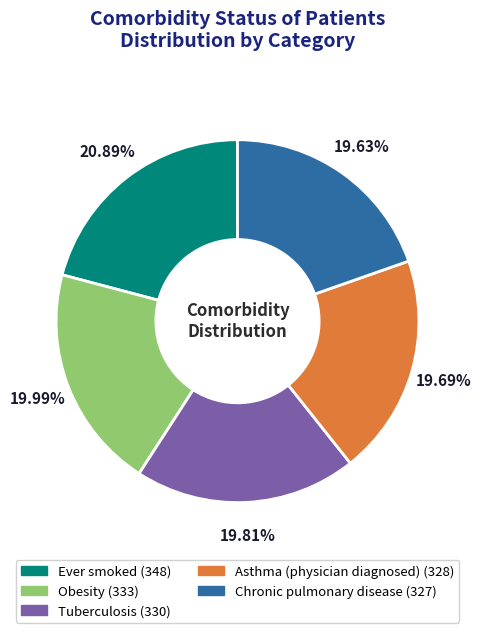

To the nearest percent, what percentage of the pie is Obesity?

20%